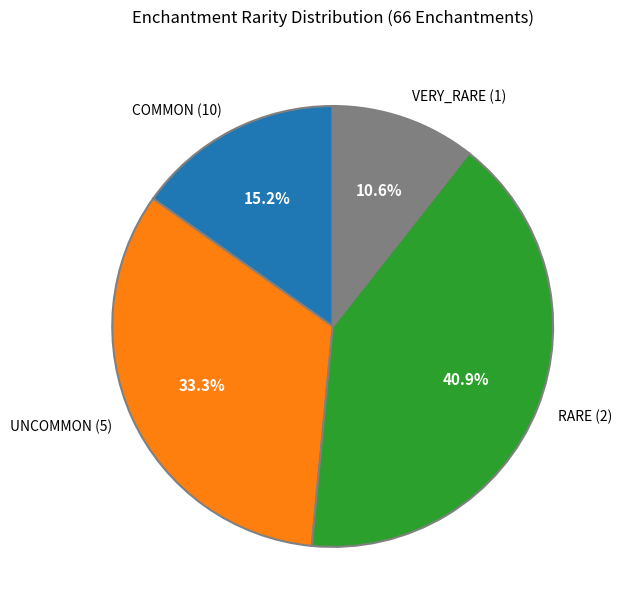

To the nearest percent, what percentage of the pie is UNCOMMON (5)?

33%